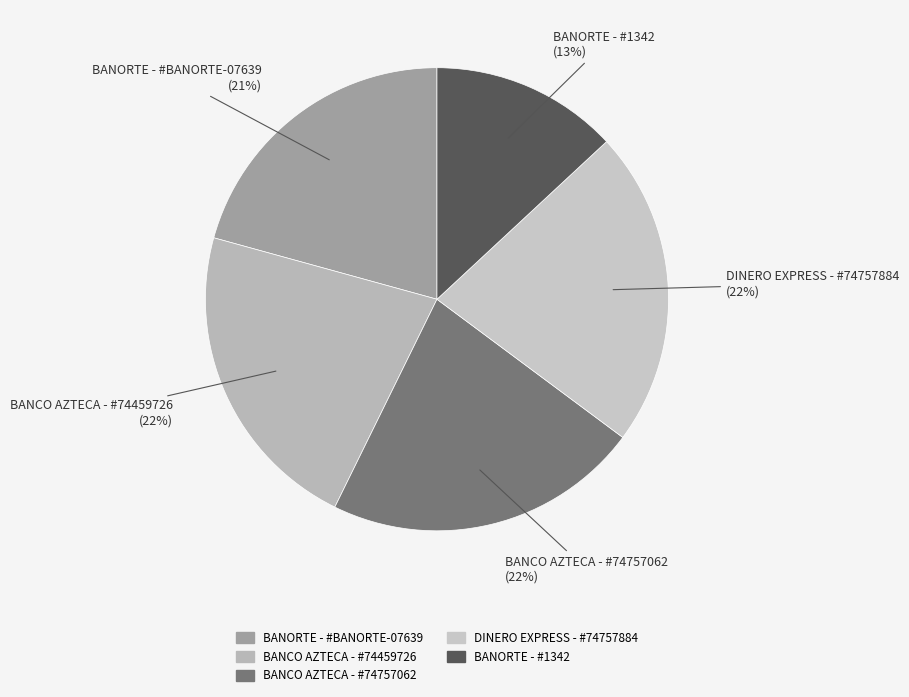

Which slice is the smallest?

BANORTE - #1342